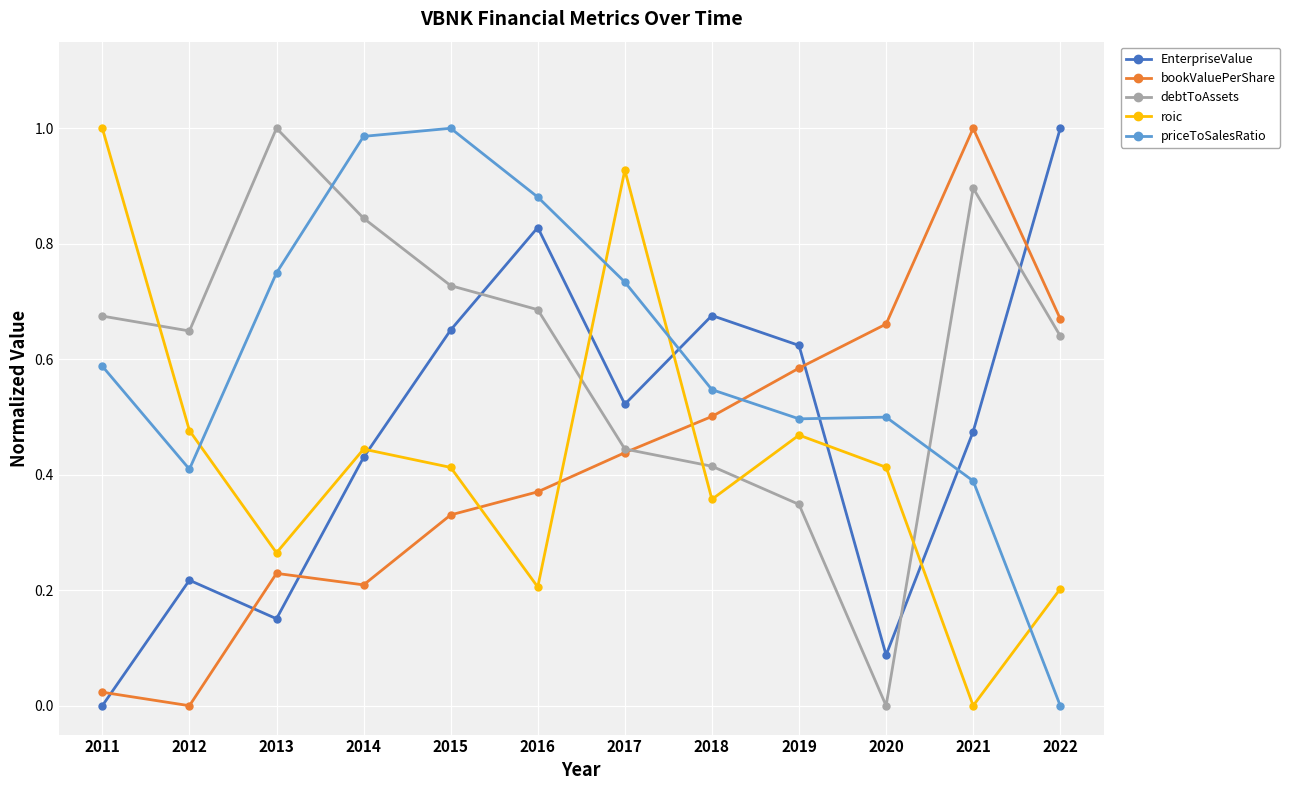

At which category is the sum across all series the highest?

2015